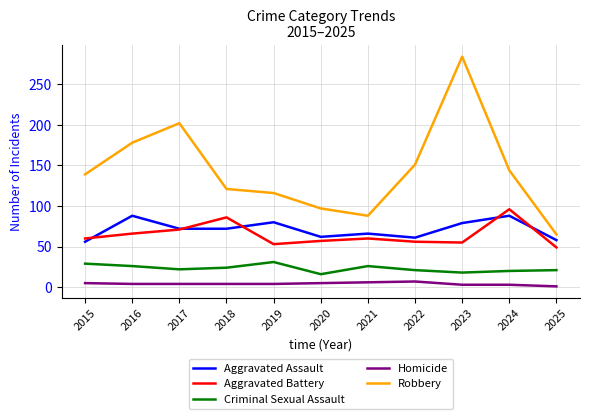

The Criminal Sexual Assault series shows 18 at 2023. True or false?

True